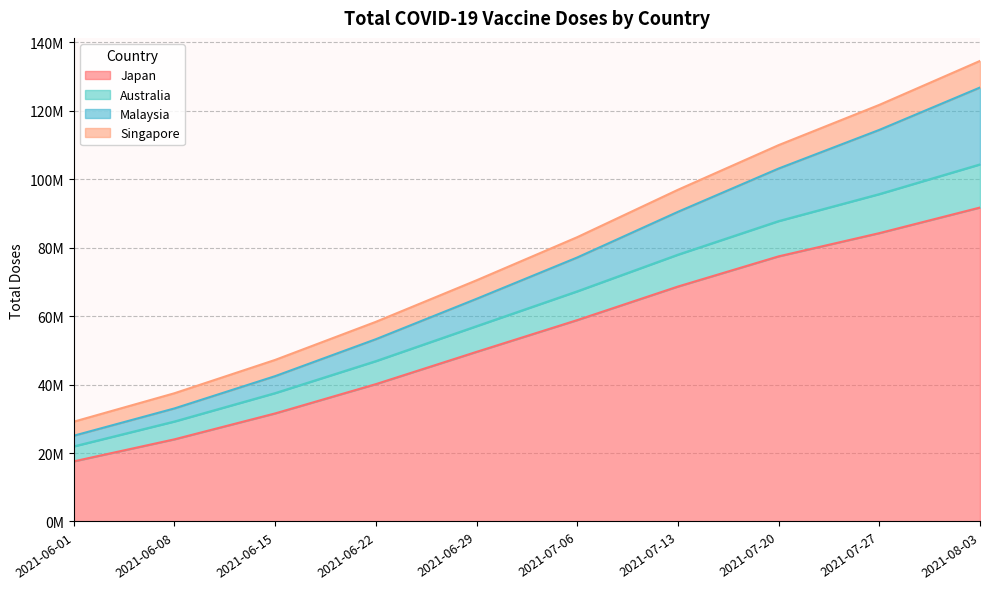

How many categories are shown in the chart?

10